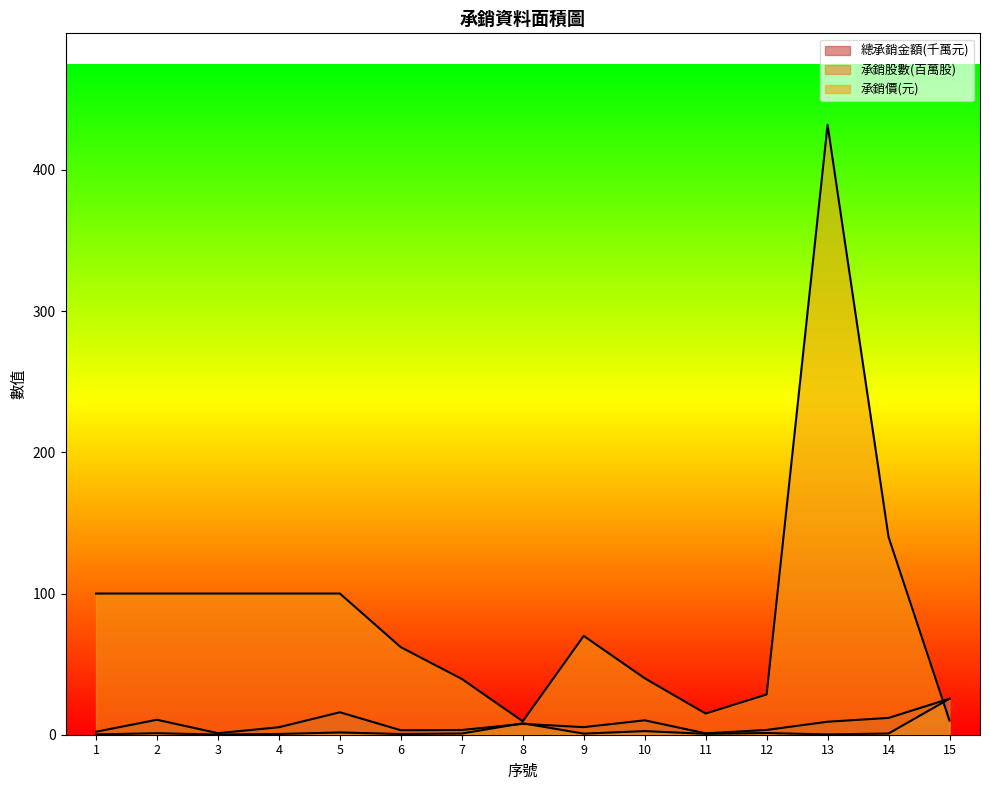

Is the value of 承銷價(元) at 7 greater than the value of 總承銷金額(元) at 12?

Yes